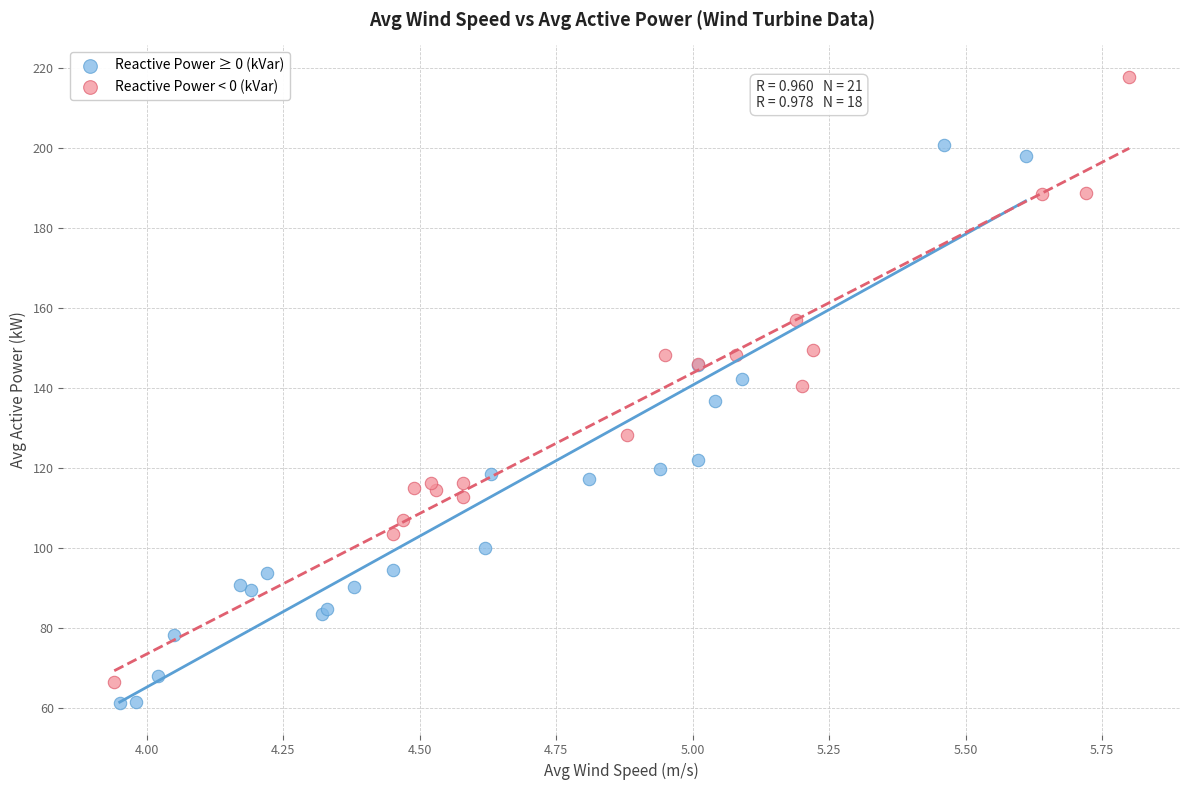

Which series reaches the maximum Y coordinate?

Reactive Power < 0 (kVar)